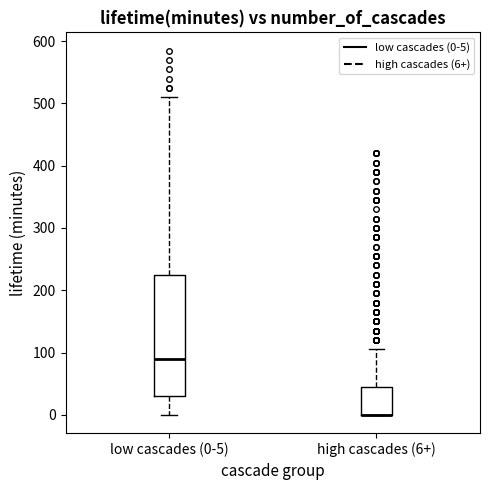

Reading left to right, read every box against the y-axis: the position of its median line, the range the box covers, and the ends of its whiskers. The values are not printed on the chart, so give them approximately, as read against the axis.

low cascades (0-5): median 90, box 30 to 230, whiskers 0 to 510
high cascades (6+): median 0 (drawn on the box's lower edge), box 0 to 50, whiskers 0 to 110